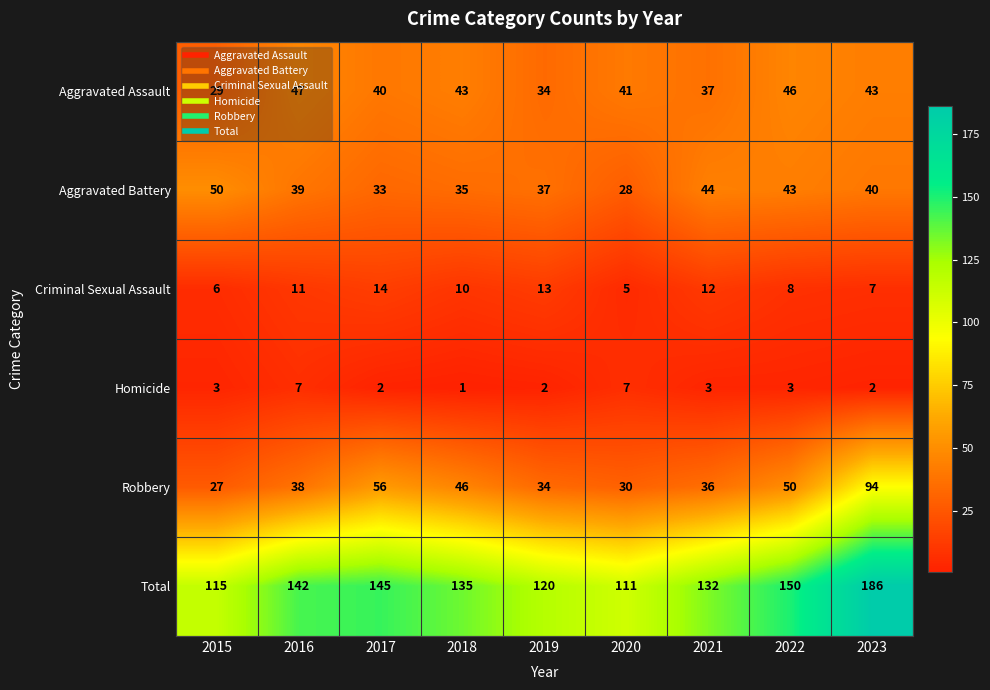

What is the sum of all Robbery values?

411